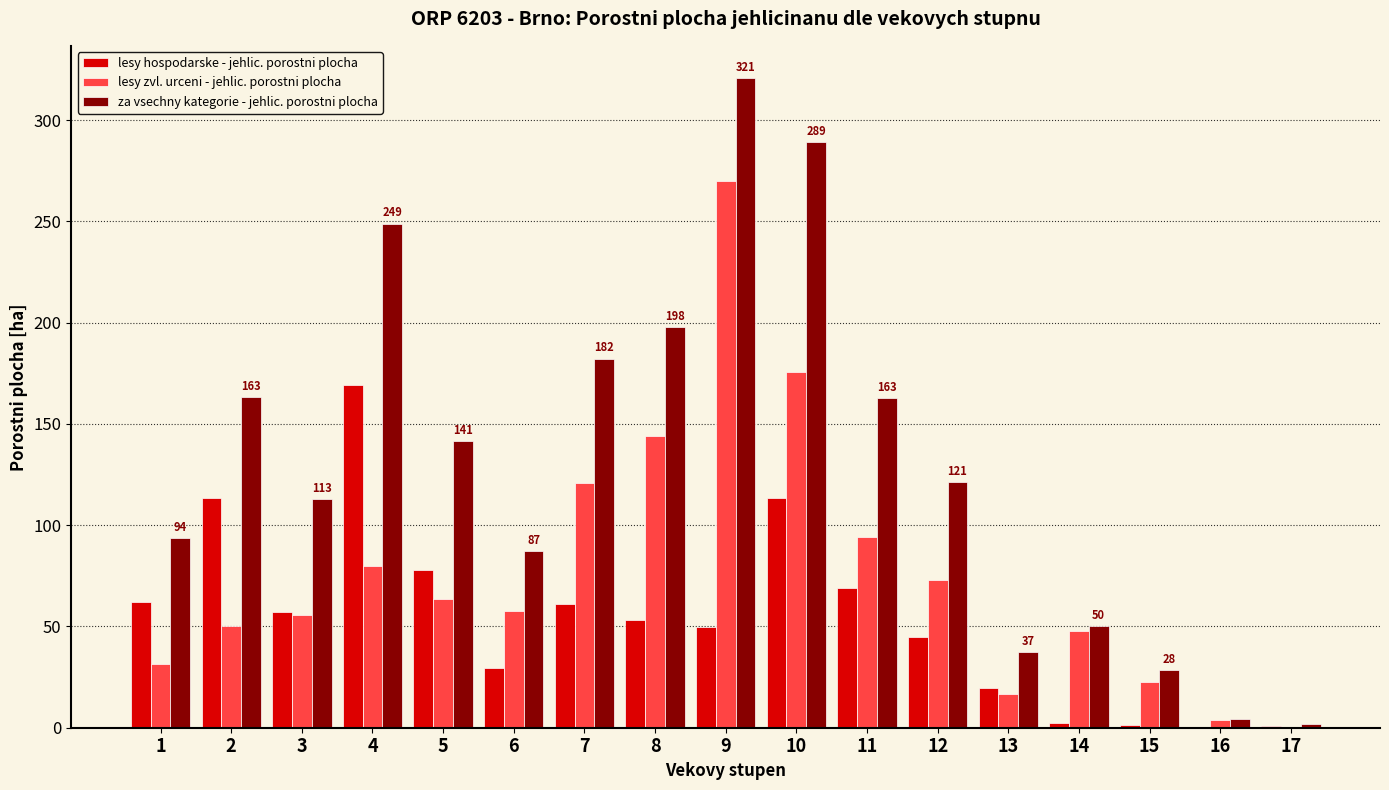

How many distinct data groups are displayed?

3